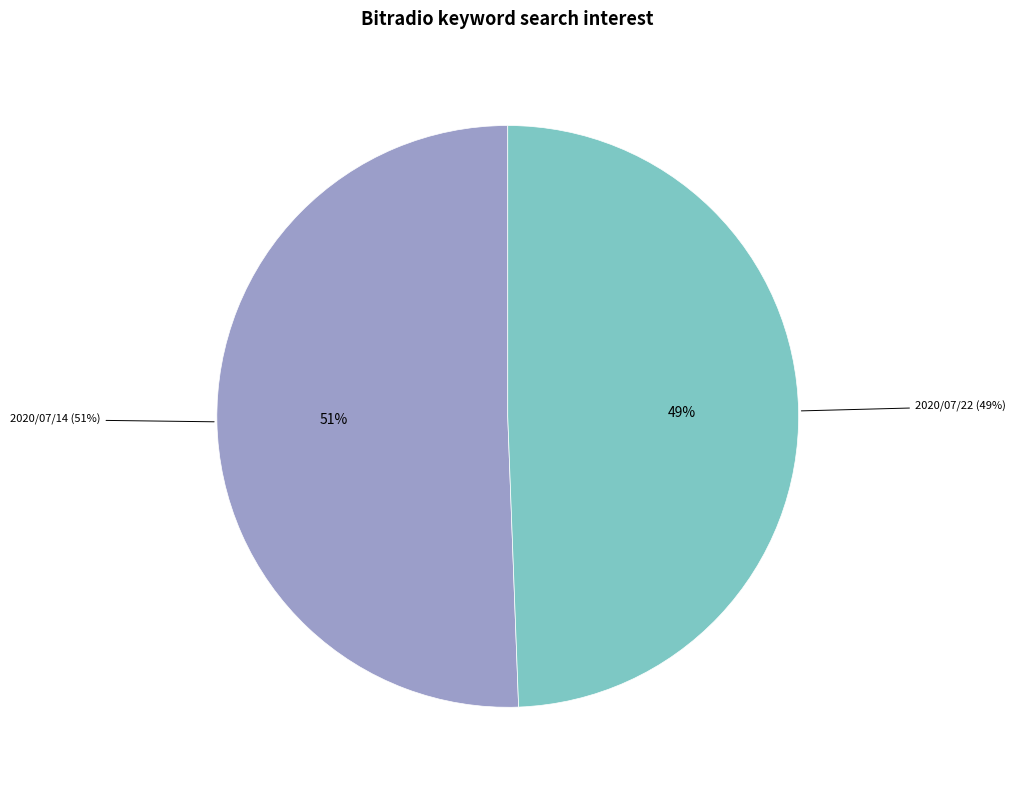

Is there a majority slice in this chart?

Yes